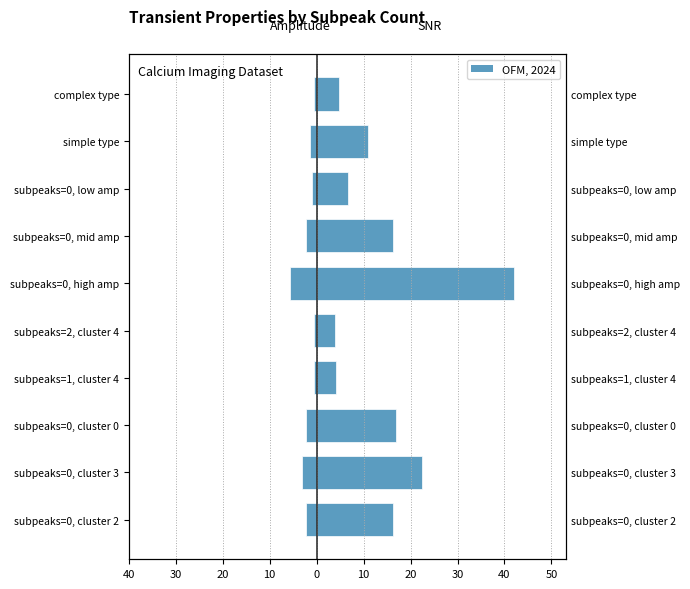

Reading left to right, extract all data points from this chart.

Mean Amplitude (left): -2.2	-3.0	-2.3	-0.6	-0.5	-5.6	-2.2	-0.9	-1.5	-0.6
Mean SNR (right): 16.3	22.4	16.8	4.1	4.0	42.0	16.3	6.7	10.8	4.8